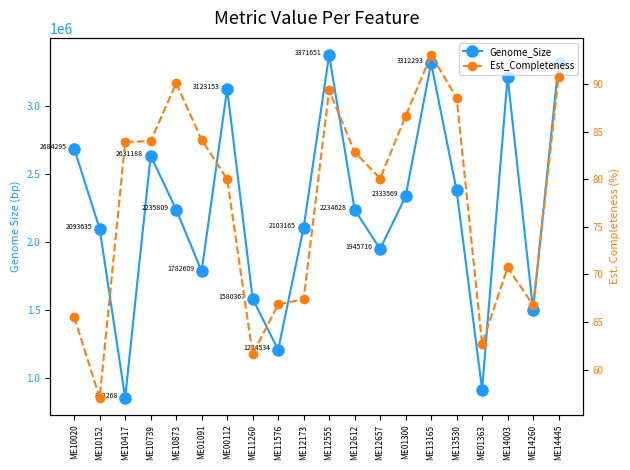

List the labels in order of Est_Completeness value, smallest first.

ME10152, ME11260, ME01363, ME10020, ME14260, ME11576, ME12173, ME14003, ME00112, ME12657, ME12612, ME10417, ME10739, ME01091, ME01300, ME13530, ME12555, ME10873, ME14445, ME13165